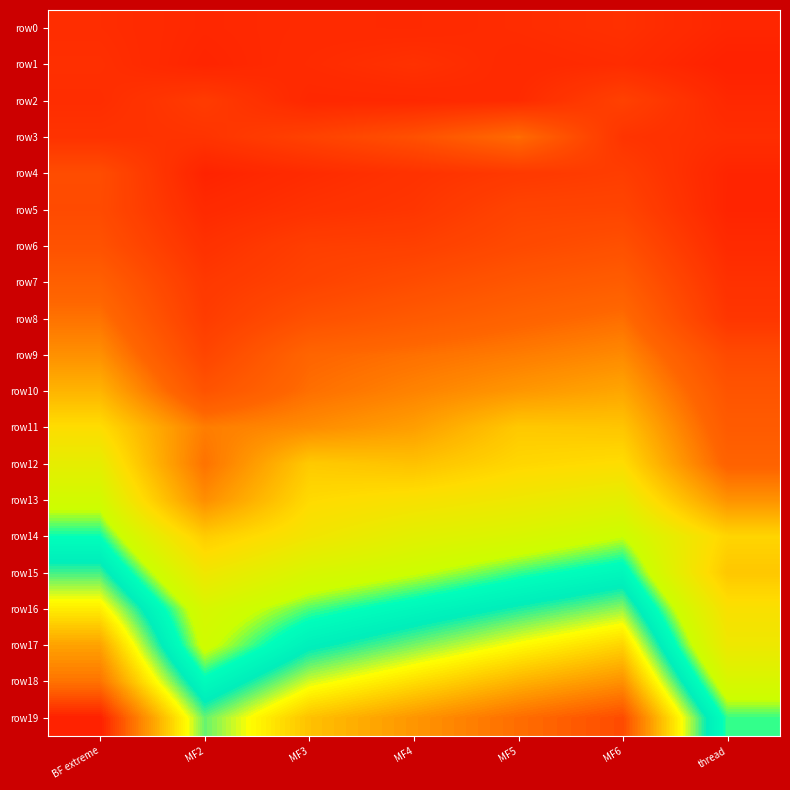

How many distinct data groups are displayed?

20